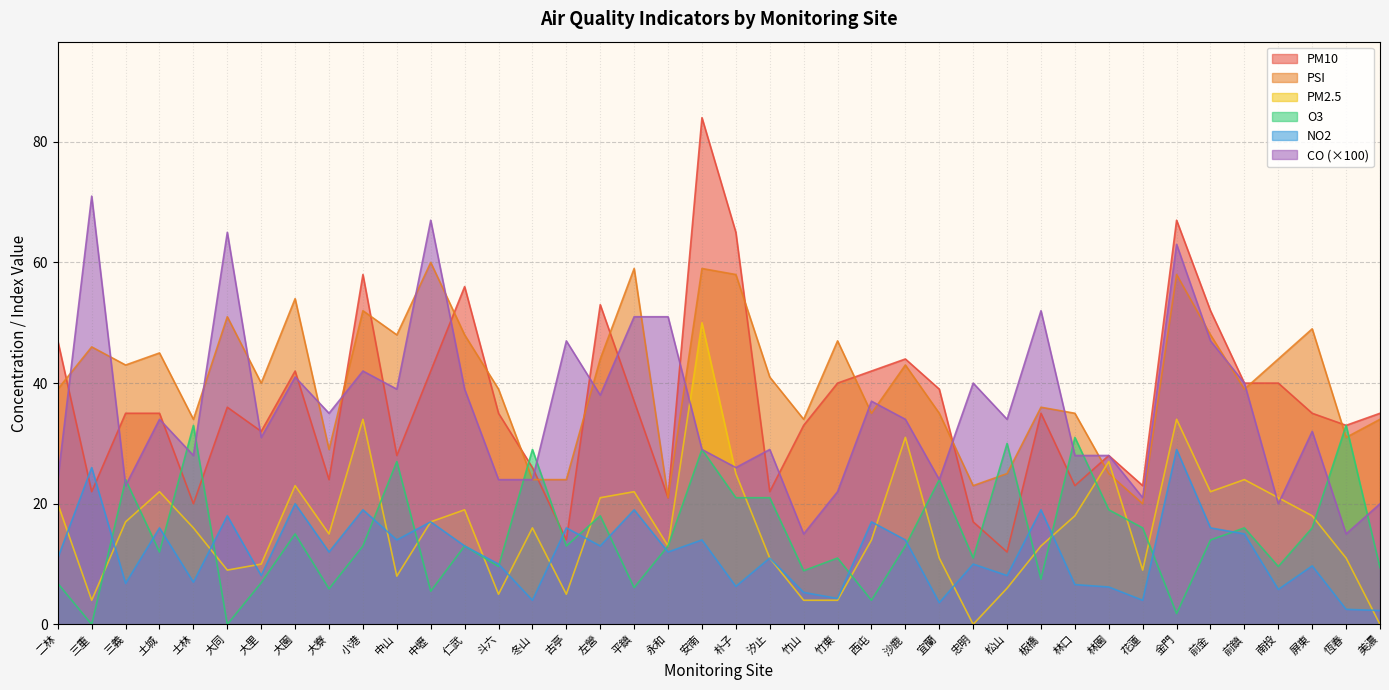

Where does the CO series first go above 34?

三重